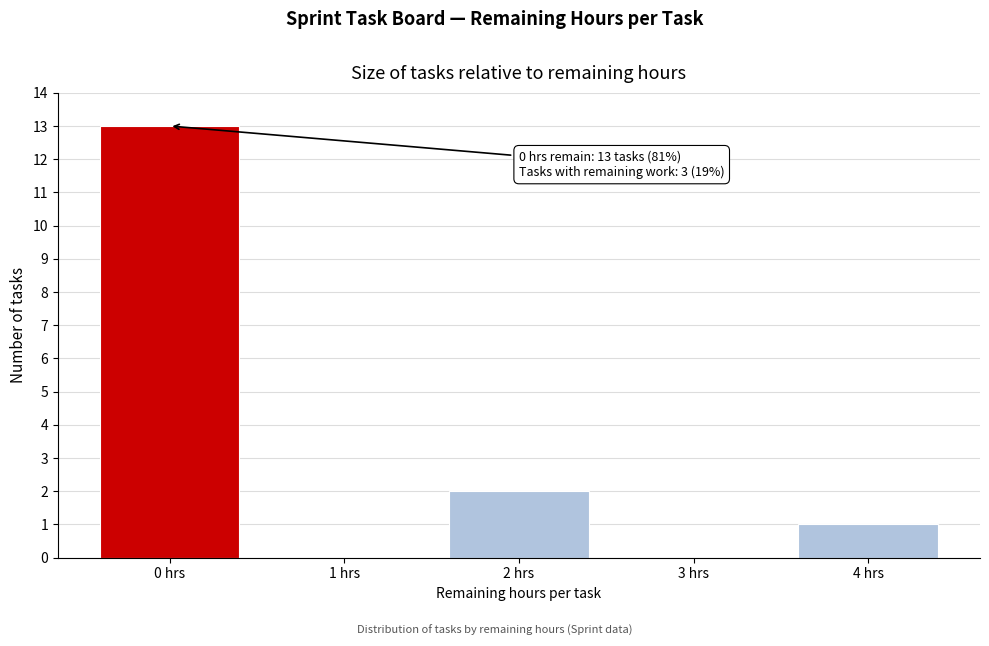

Reading left to right, transcribe all the data shown in this chart.

0 hrs=13	1 hrs=0	2 hrs=2	3 hrs=0	4 hrs=1